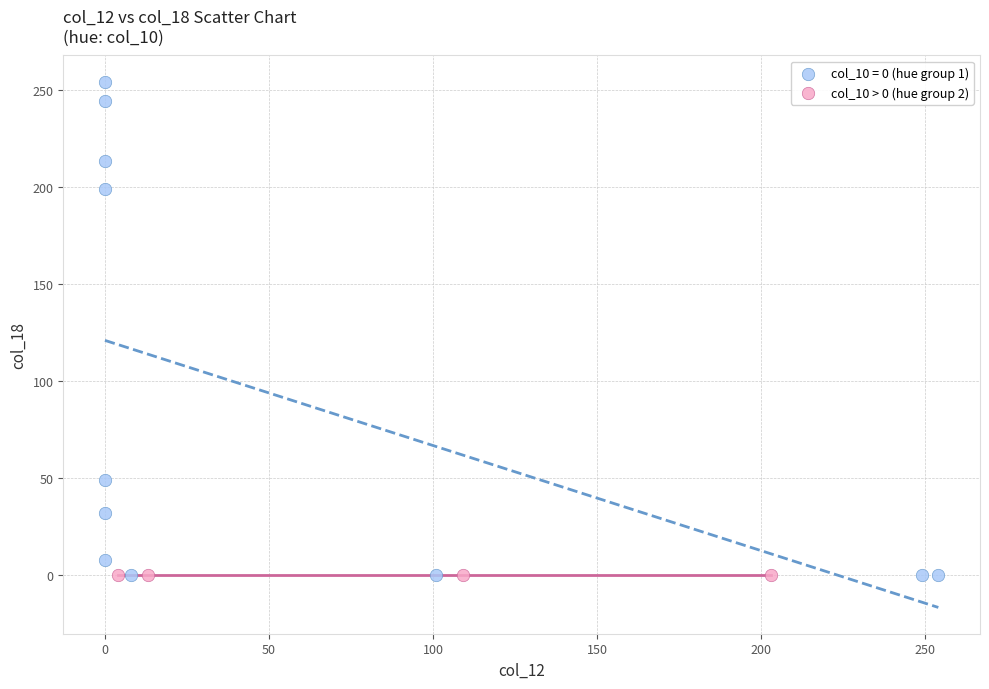

Which series reaches the maximum Y coordinate?

col_10 = 0 (hue group 1)